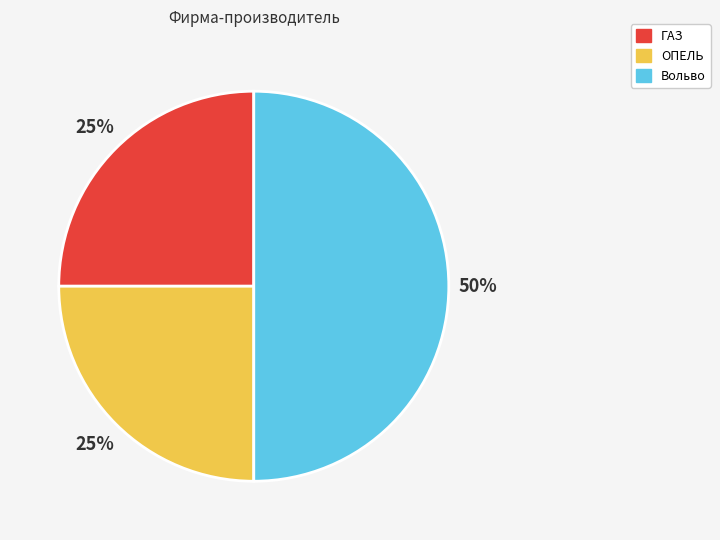

True or false: ГАЗ accounts for 14% of the total.

False